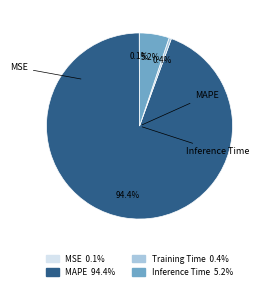

The Training Time slice represents 0% of the pie. True or false?

True